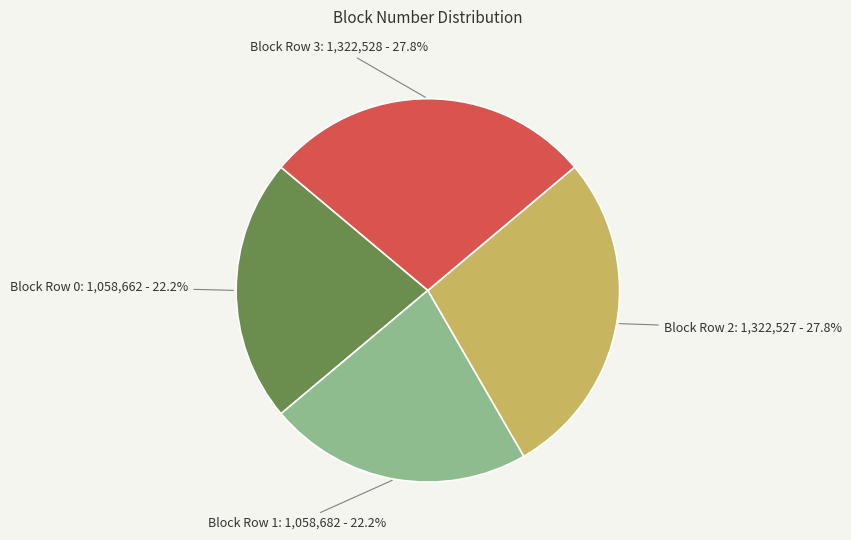

To the nearest percent, what is the difference between the largest and smallest slice percentages?

6%